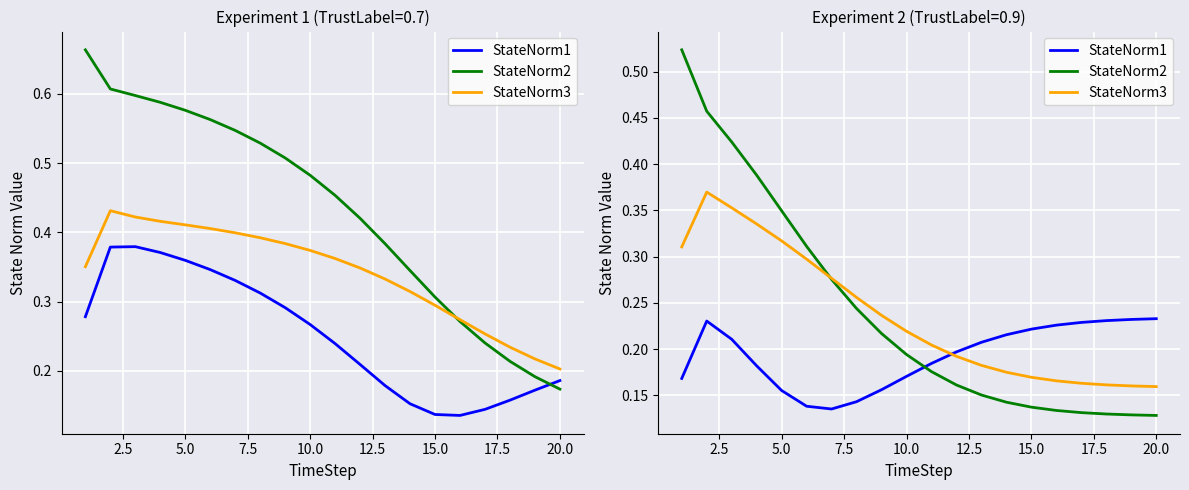

What is the difference between the maximum and second lowest values in the StateNorm2 series?

0.4